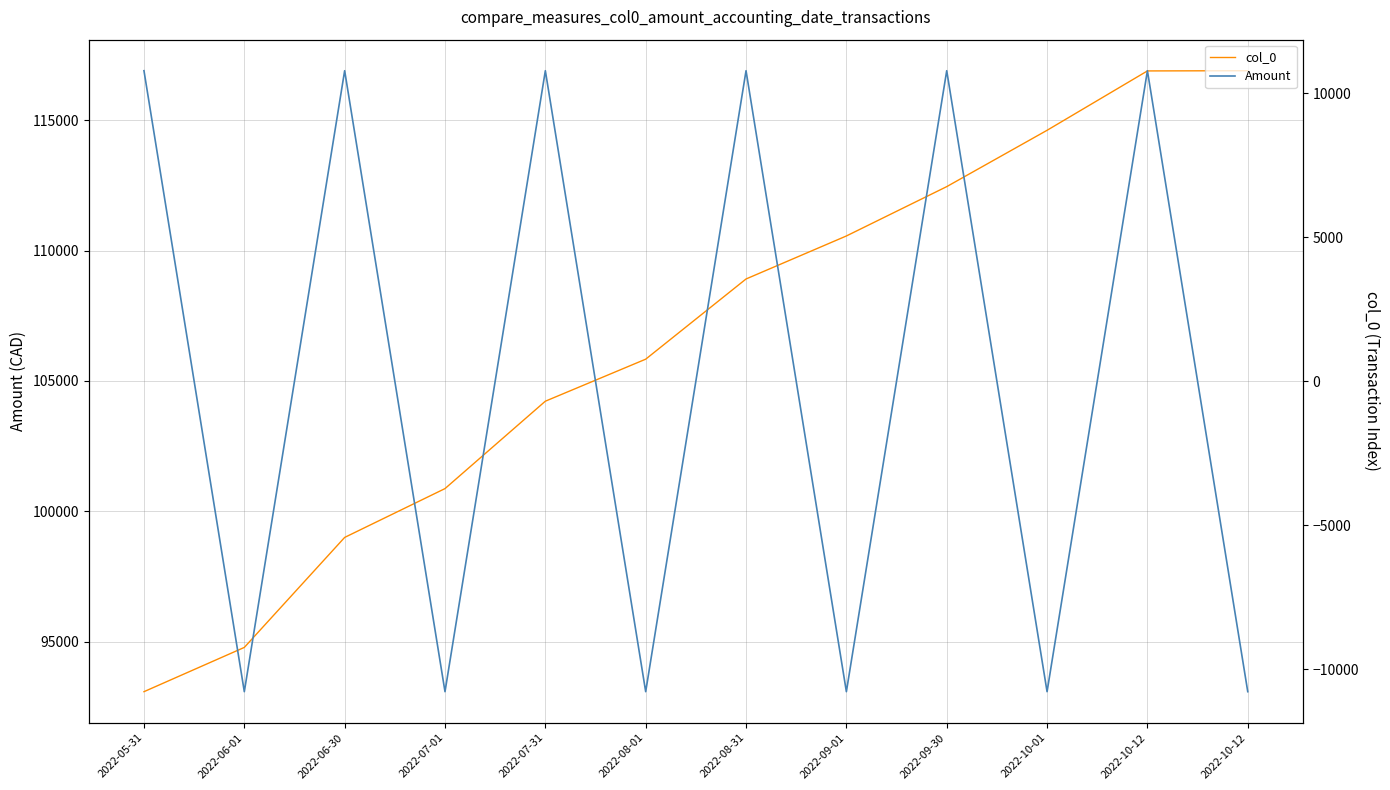

Is this an area chart (filled region under the line)?

No